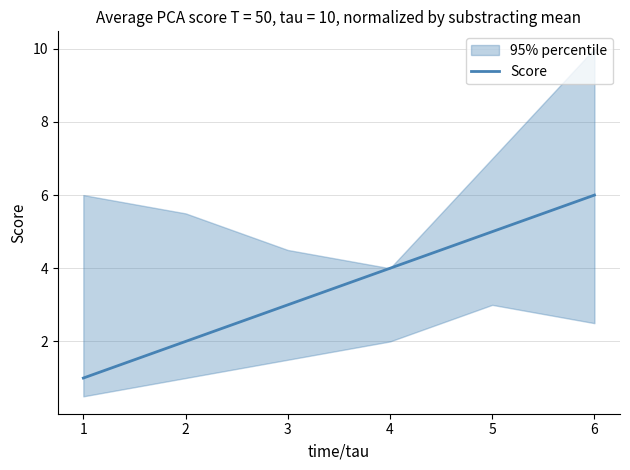

List the labels in order of Score value, largest first.

6, 5, 4, 3, 2, 1